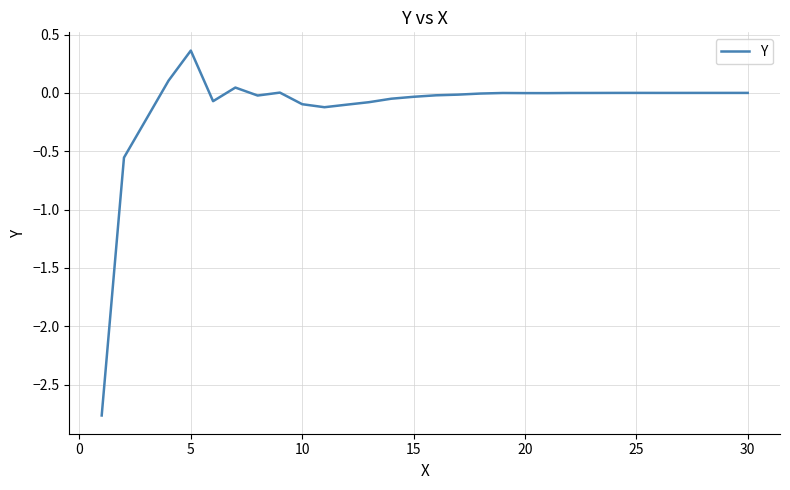

What is the difference between the maximum and minimum values?

3.1